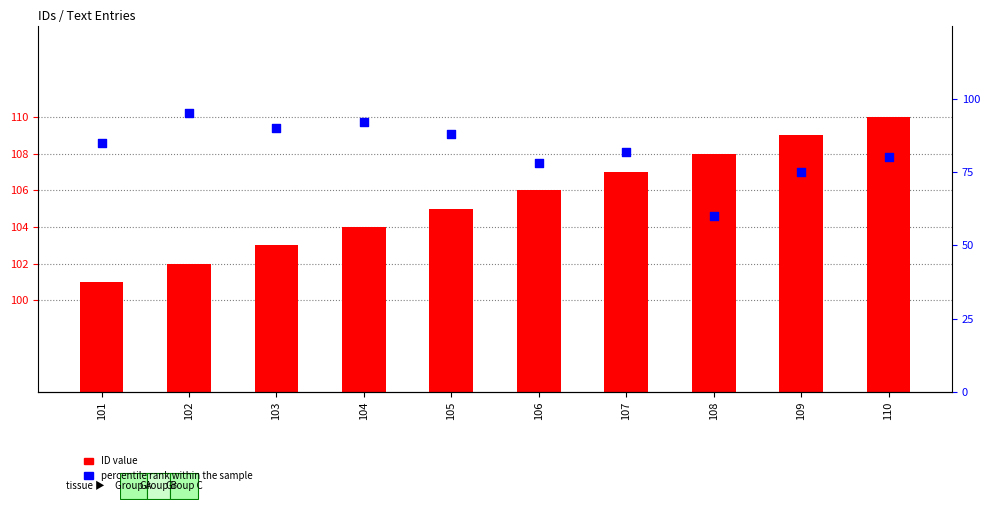

What is the total value across all series at 105?

193